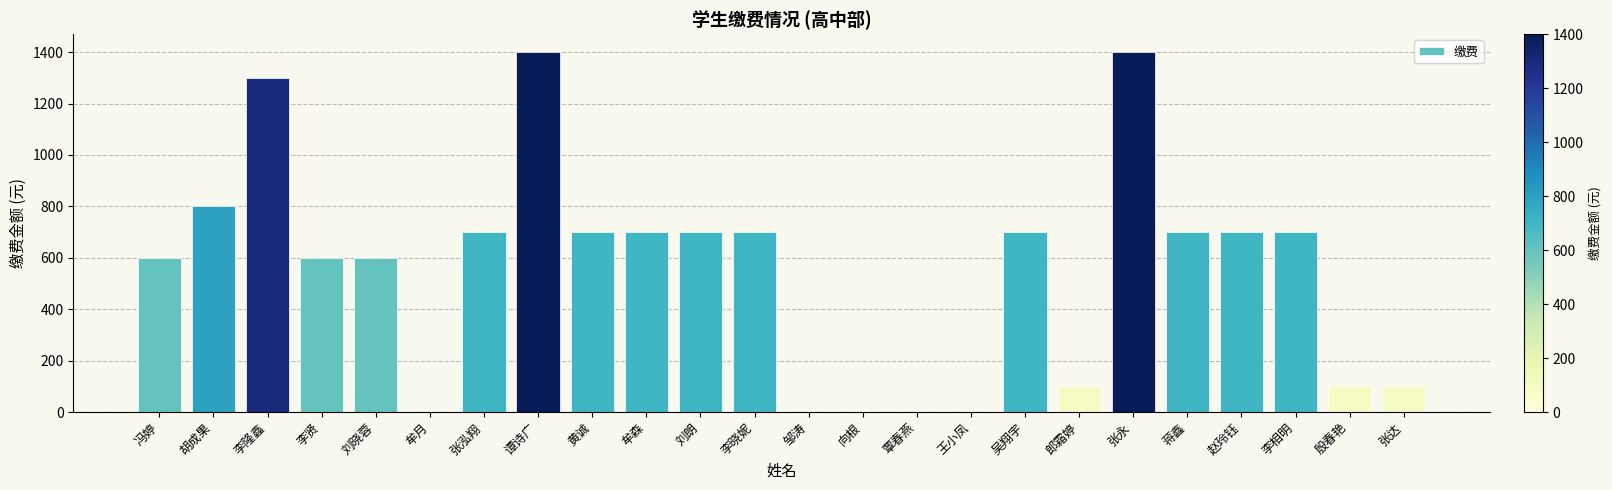

Reading left to right, list all the values displayed in this chart.

600	800	1300	600	600	0	700	1400	700	700	700	700	0	0	0	0	700	100	1400	700	700	700	100	100